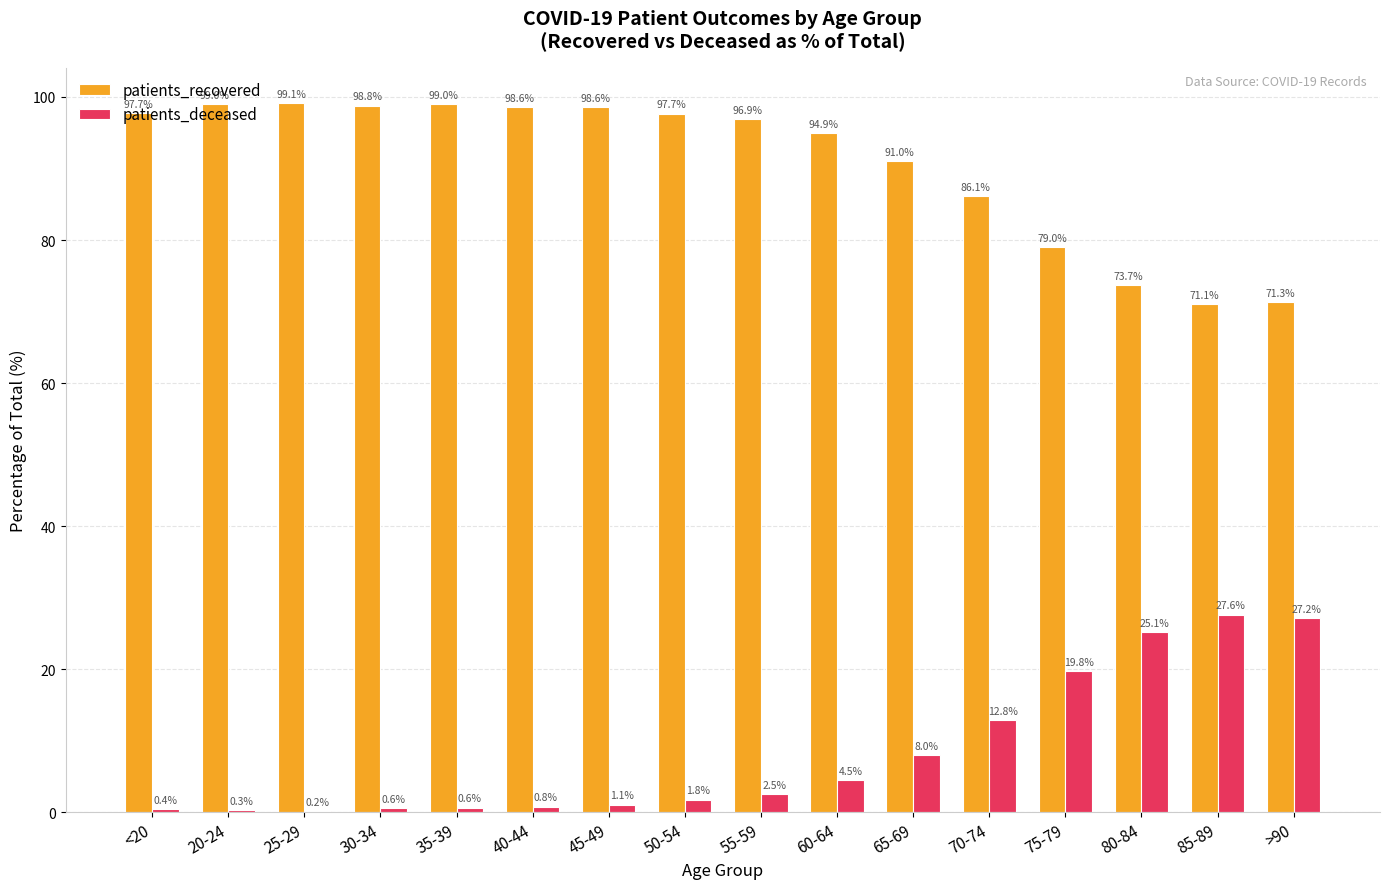

Where does the patients_deceased series first go above 2?

55-59